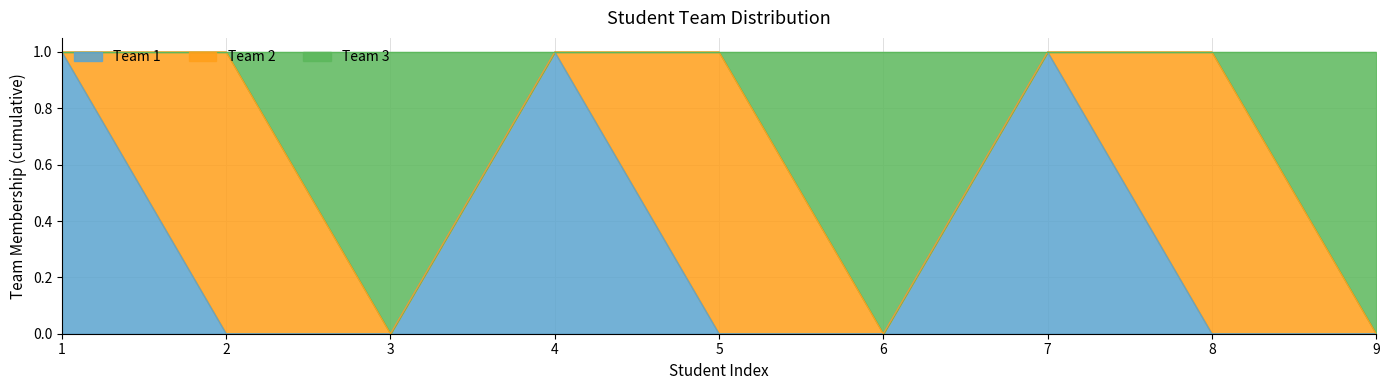

Which series has the largest total across all categories?

Team 3